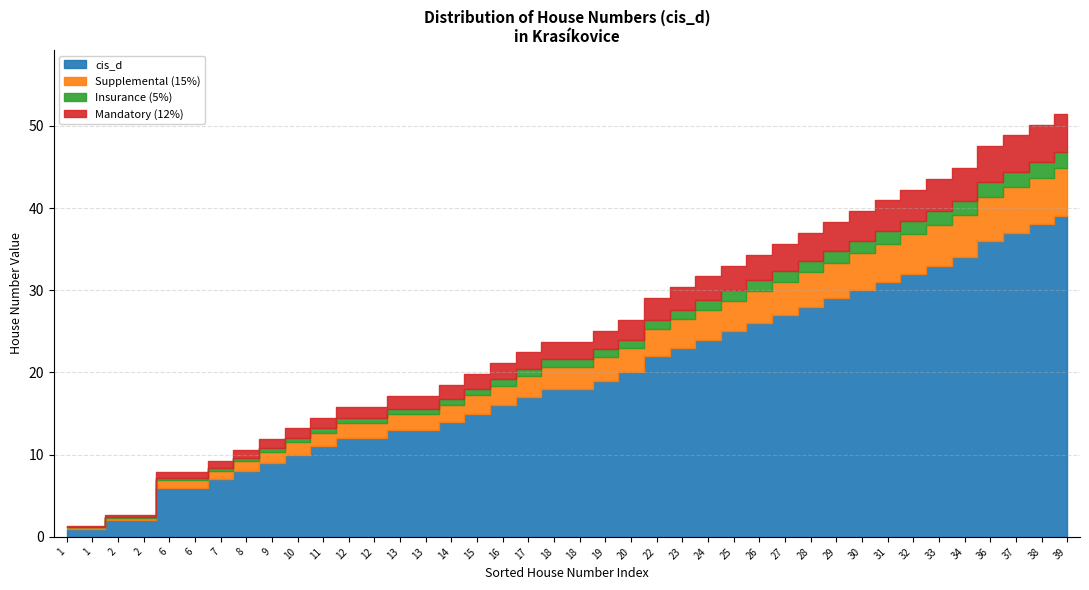

What is the change in value from 14 to 33?

+19